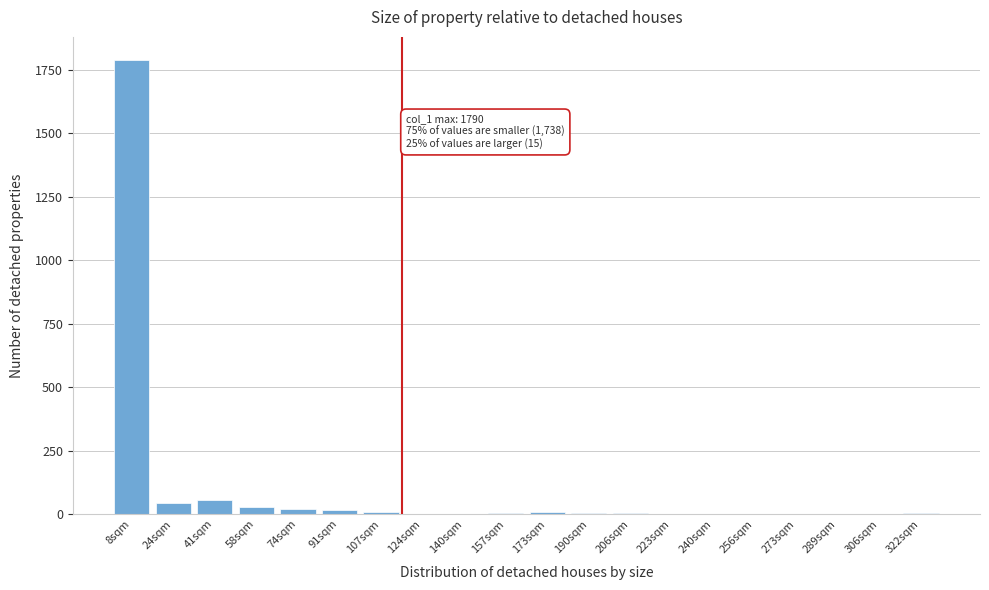

What is the sum of all values?

1979